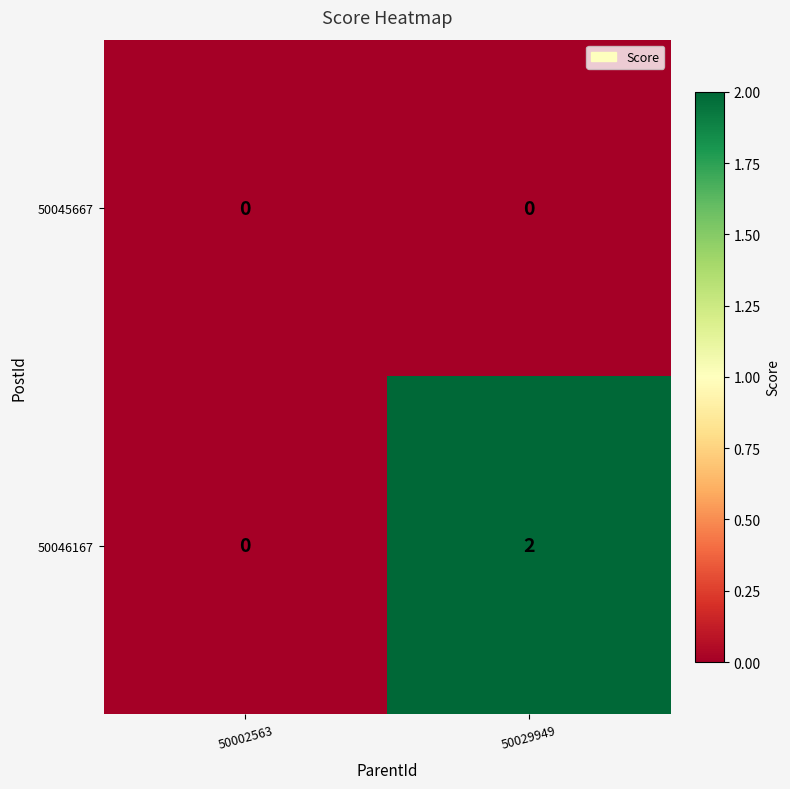

Count the number of categories in the chart.

2